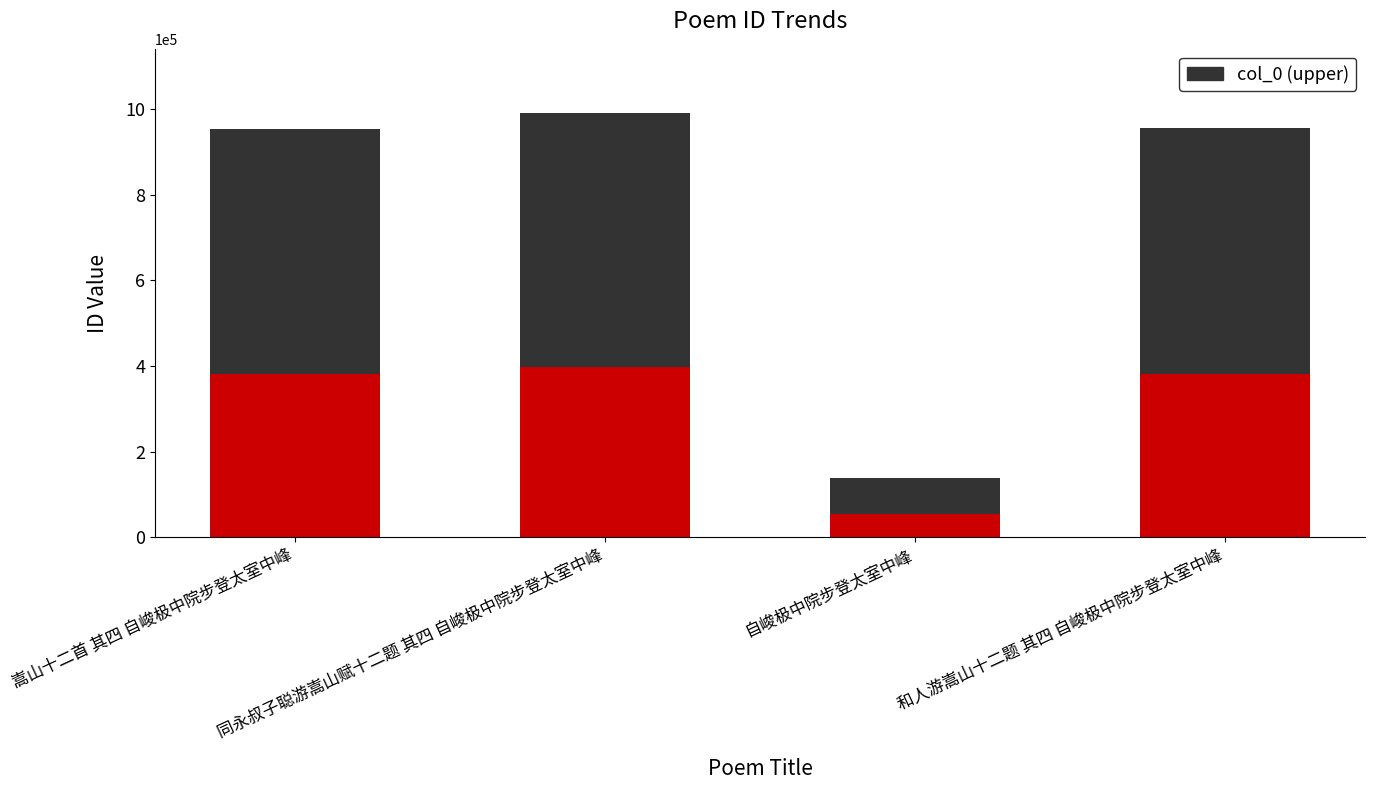

What is the total value across all series at 和人游嵩山十二题 其四 自峻极中院步登太室中峰?

955502.0